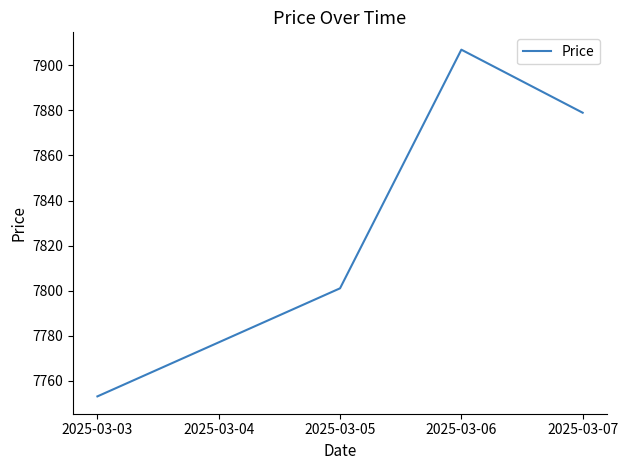

What is the sum of the values at 2025-03-07 and 2025-03-03?

15632